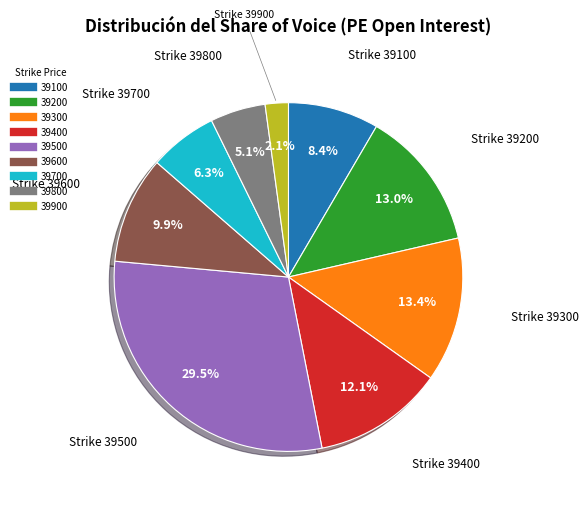

How many segments does this pie chart have?

9